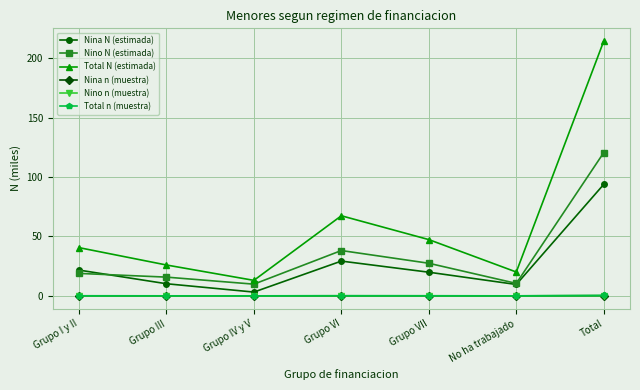

What is the label of the 6th point from the left?

No ha trabajado